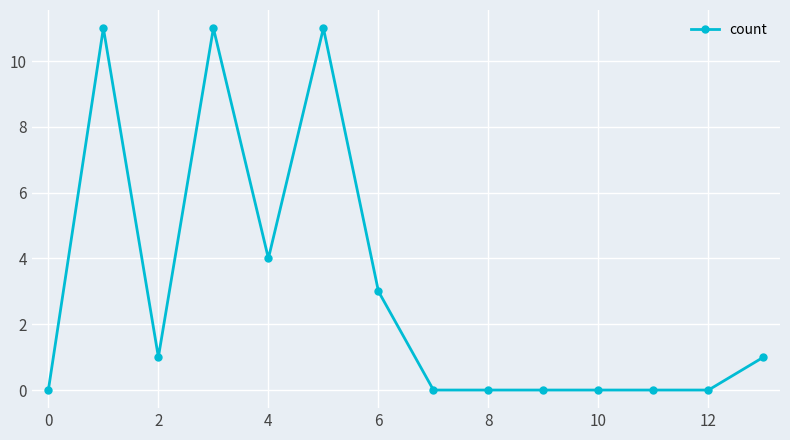

What is the difference between the maximum and minimum values?

11